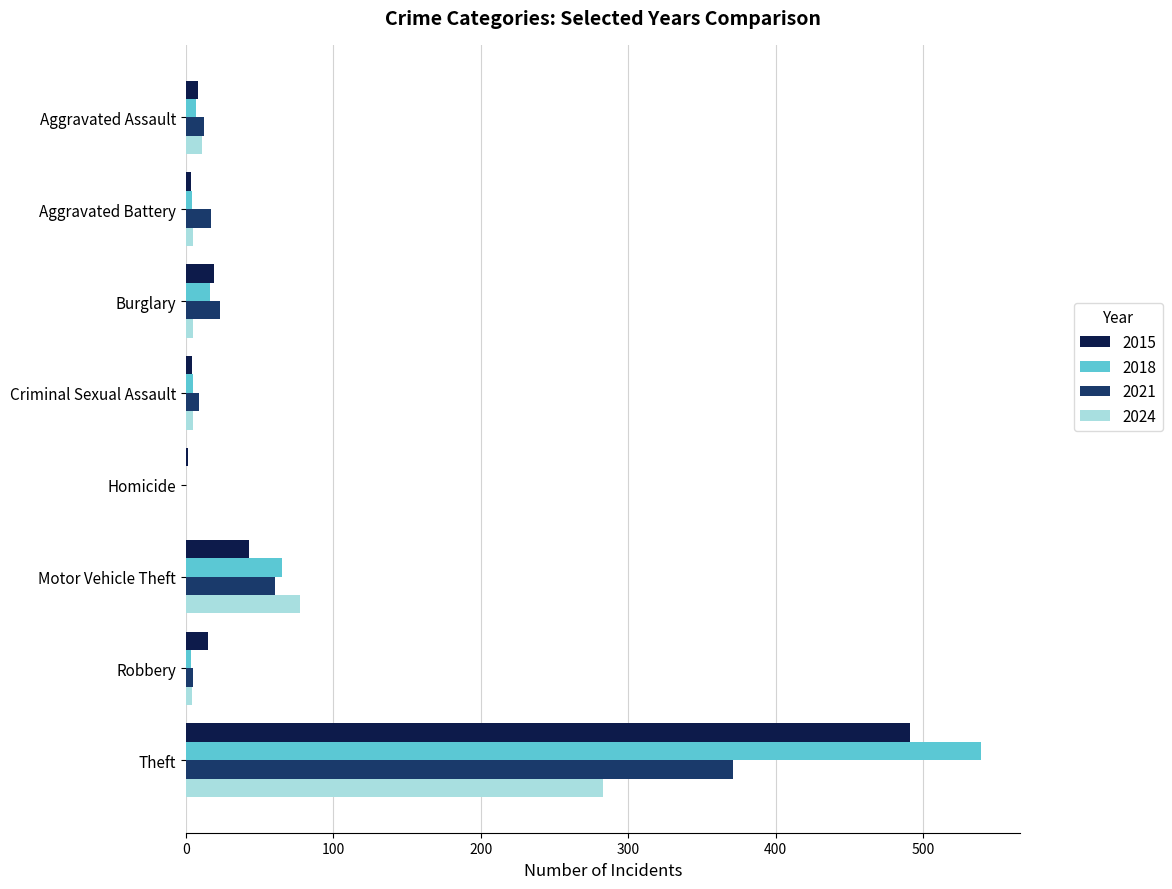

What is the sum of all 2015 values?

584